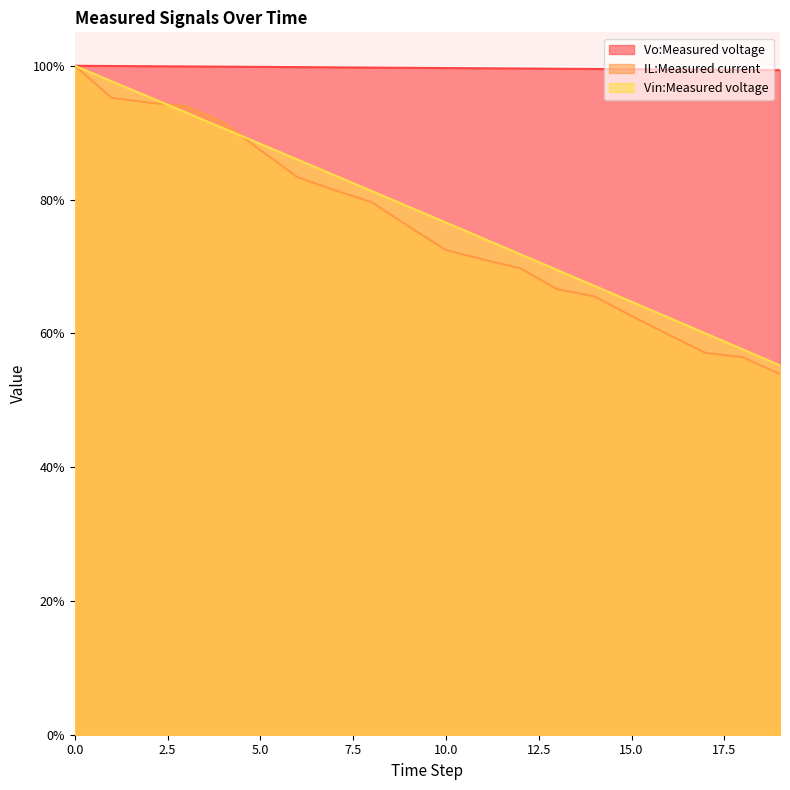

What is the value of the Vin:Measured voltage point at the 8th from the left?

83.6